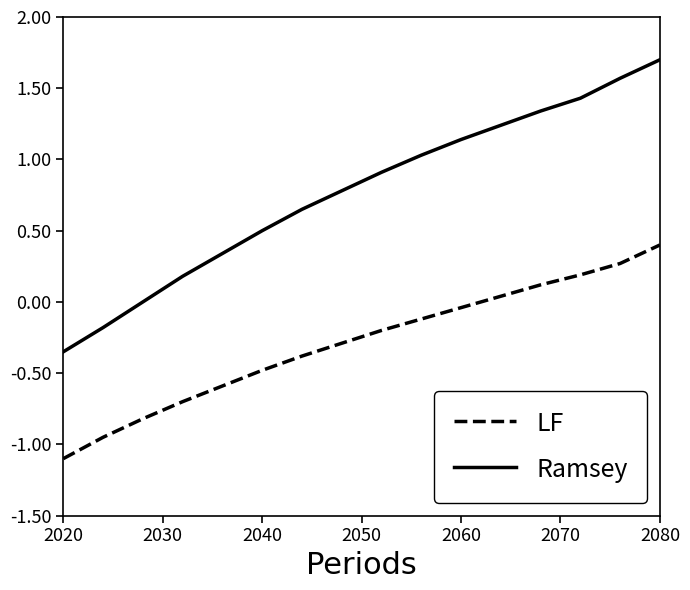

What is the greatest value displayed?

1.7